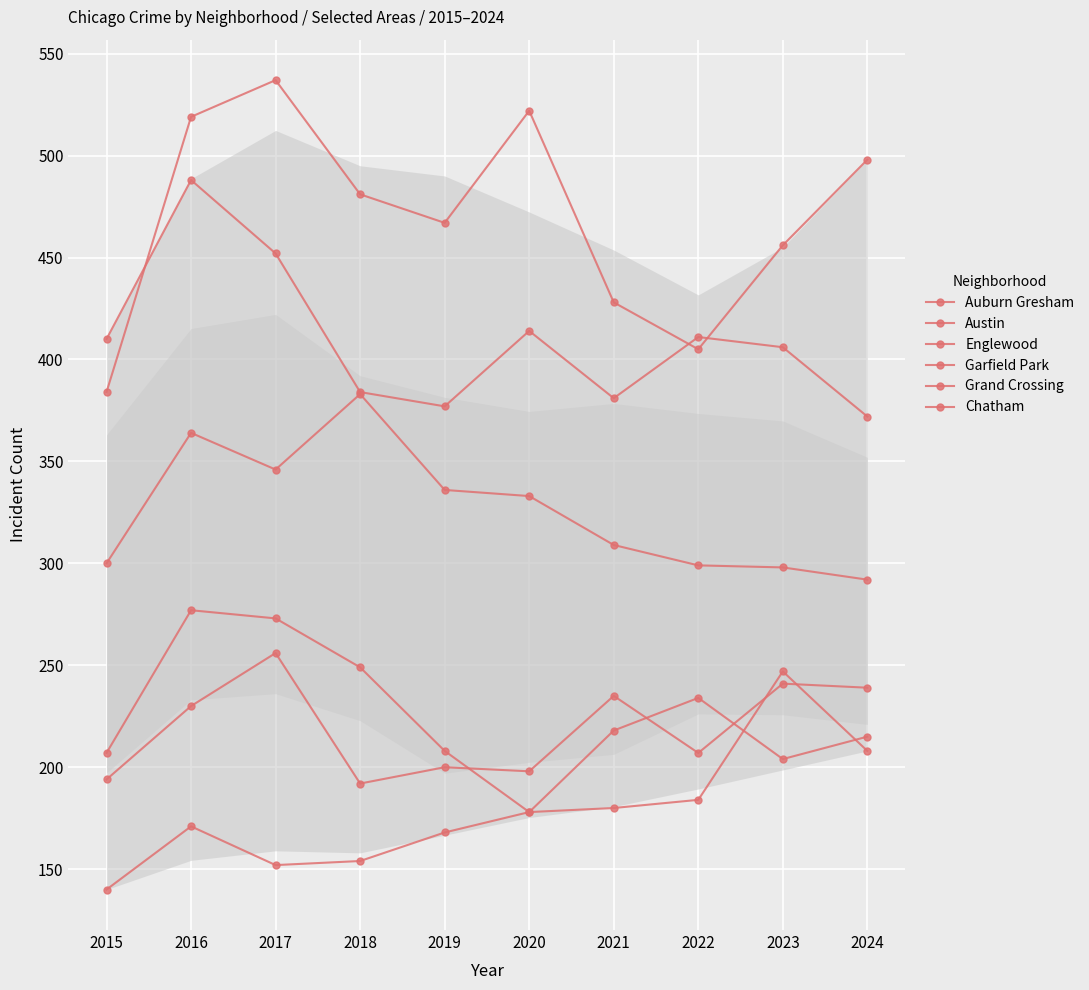

Reading left to right, list all the values displayed in this chart.

Auburn Gresham: 2015=207	2016=277	2017=273	2018=249	2019=208	2020=178	2021=218	2022=234	2023=204	2024=215
Austin: 2015=384	2016=519	2017=537	2018=481	2019=467	2020=522	2021=428	2022=405	2023=456	2024=498
Englewood: 2015=410	2016=488	2017=452	2018=384	2019=377	2020=414	2021=381	2022=411	2023=406	2024=372
Garfield Park: 2015=300	2016=364	2017=346	2018=383	2019=336	2020=333	2021=309	2022=299	2023=298	2024=292
Grand Crossing: 2015=194	2016=230	2017=256	2018=192	2019=200	2020=198	2021=235	2022=207	2023=241	2024=239
Chatham: 2015=140	2016=171	2017=152	2018=154	2019=168	2020=178	2021=180	2022=184	2023=247	2024=208